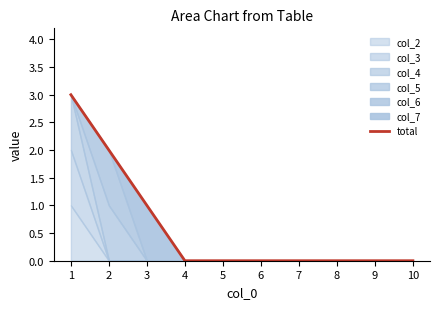

Reading left to right, what are all the values shown in this chart?

1=3	2=2	3=1	4=0	5=0	6=0	7=0	8=0	9=0	10=0